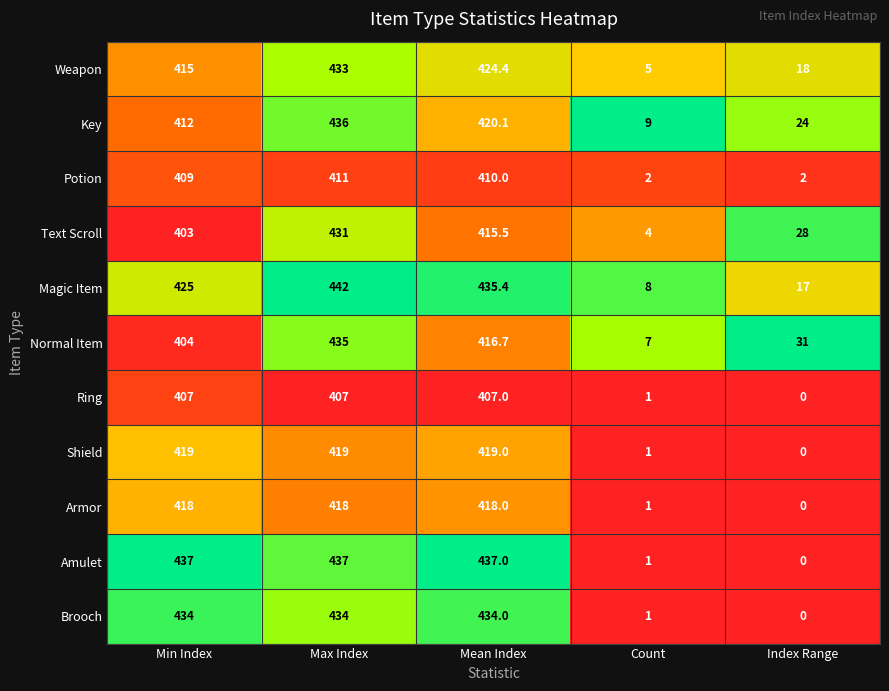

Which series has the largest total across all categories?

Magic Item